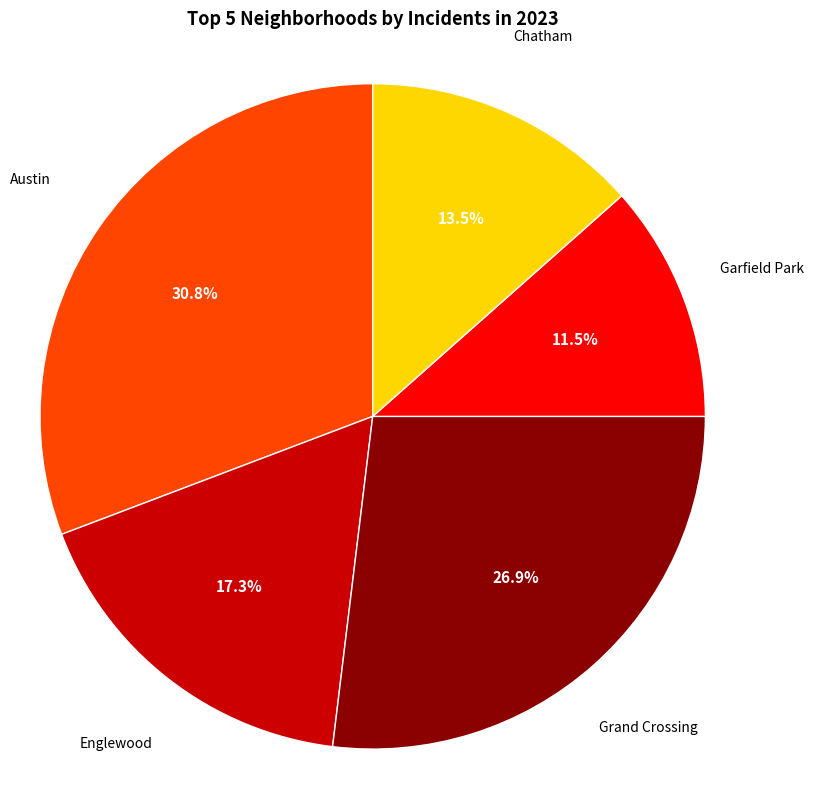

Does any single category account for the majority?

No